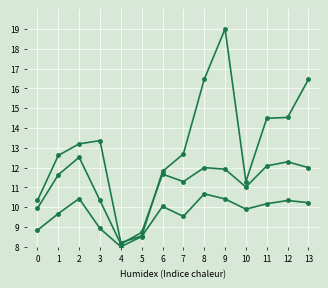

Is this an area chart (filled region under the line)?

No